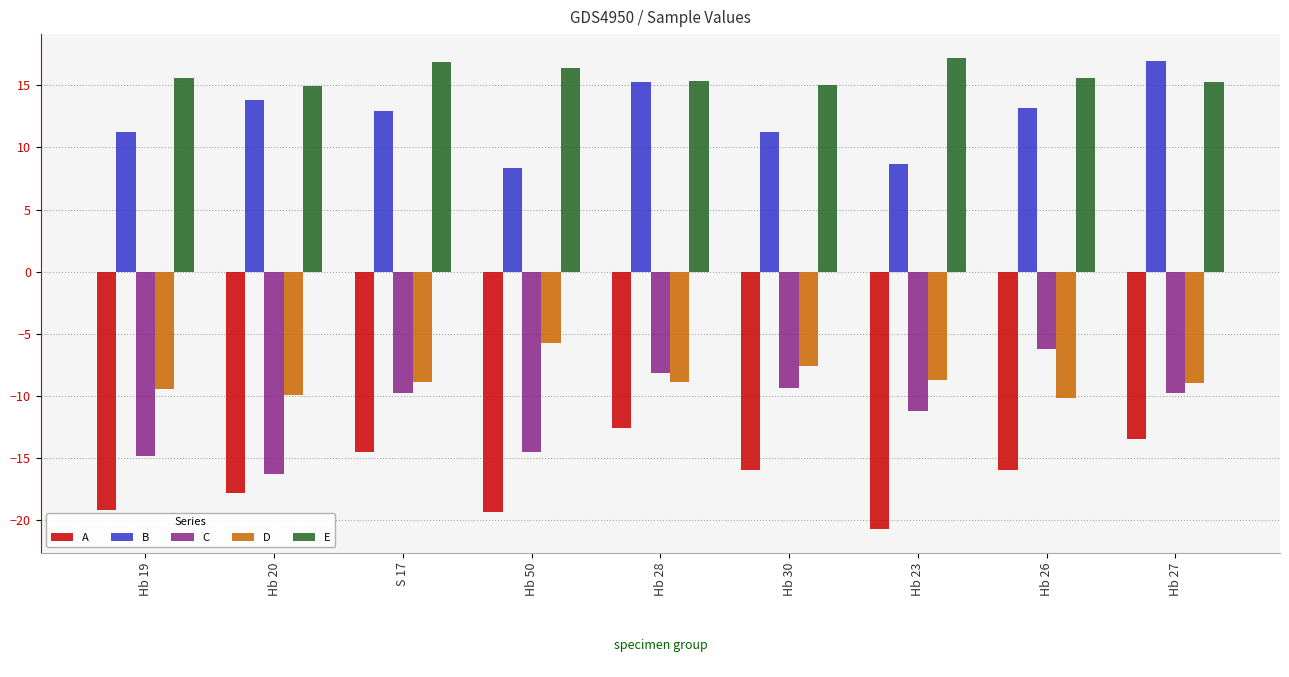

What is the average value of the C series?

-11.1